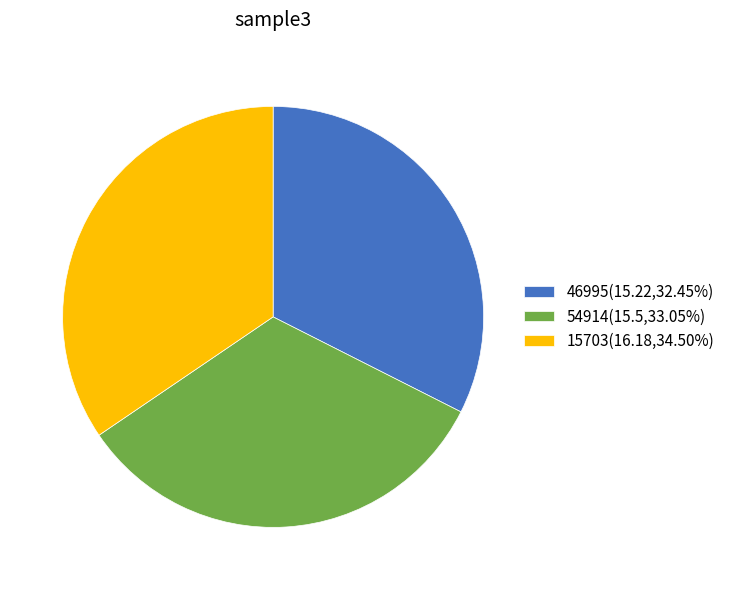

True or false: 15703 accounts for 34% of the total.

True